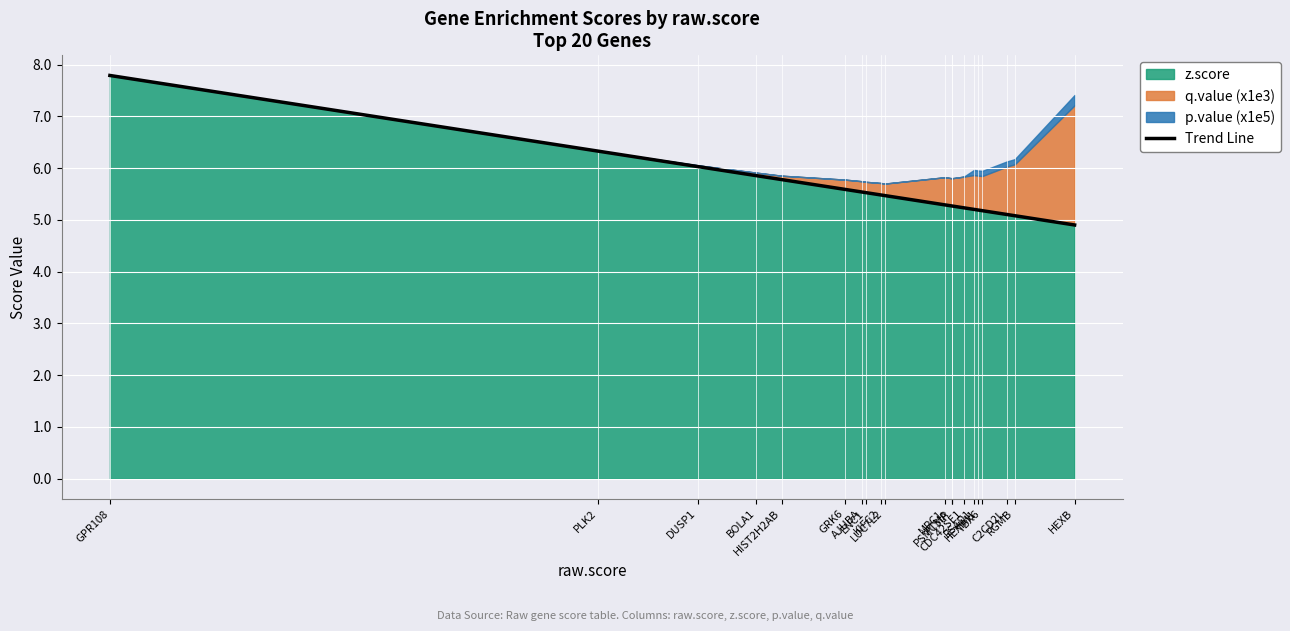

What is the value of the 3rd point from the left?

6.0